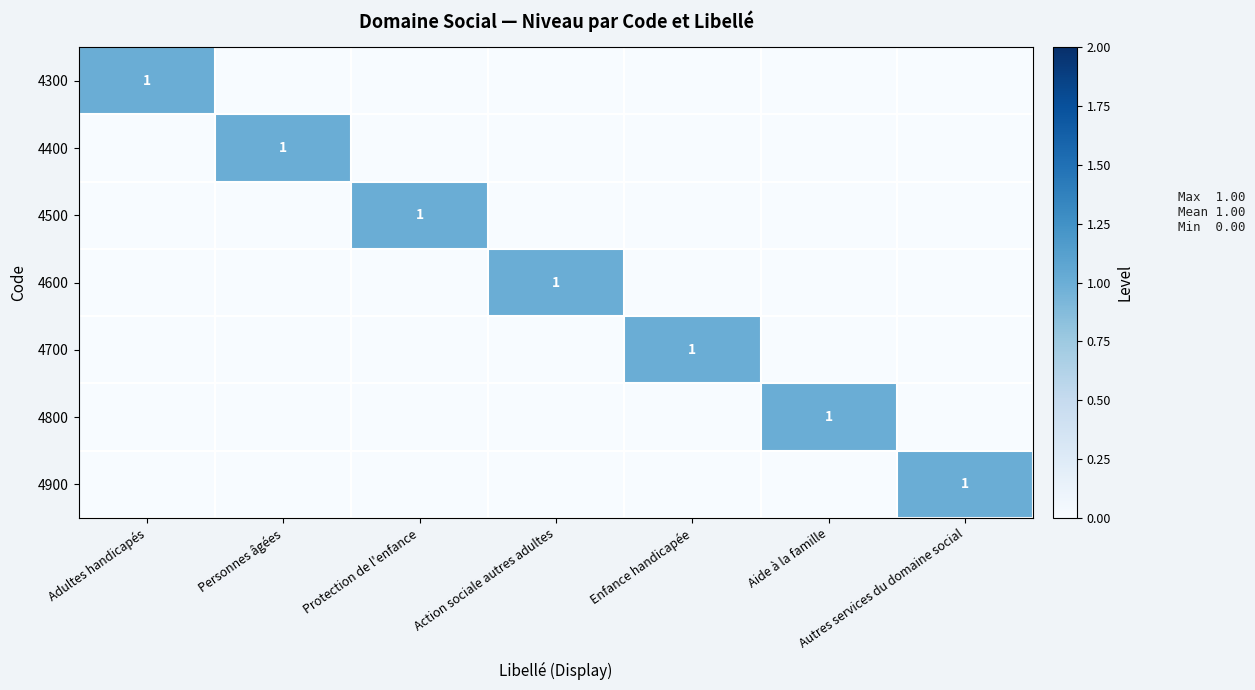

How many series are shown in this chart?

7